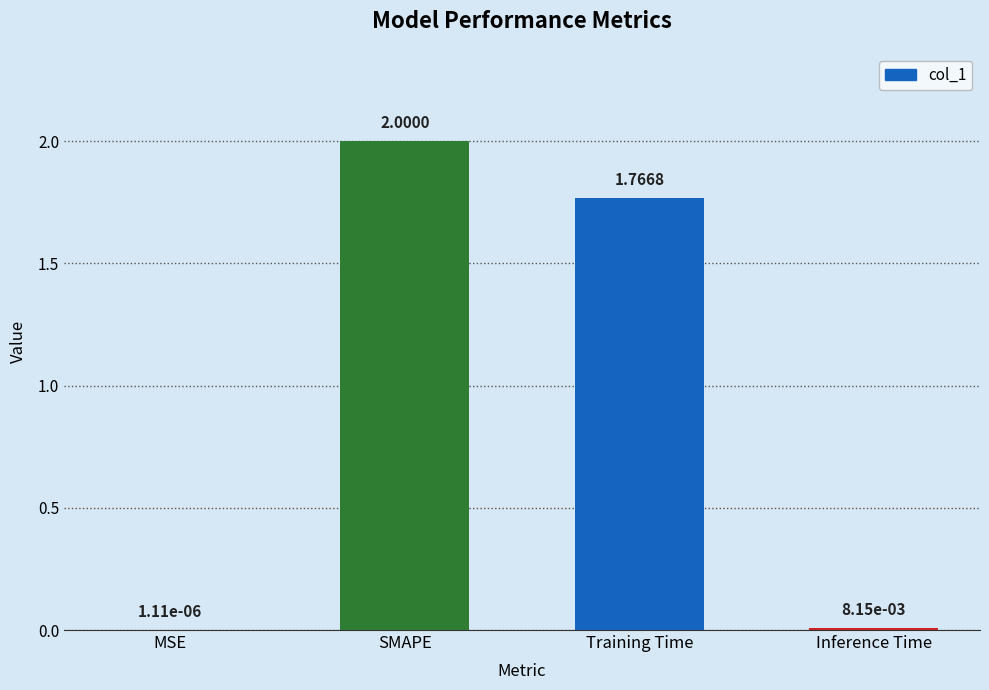

What is the sum of all values?

3.8